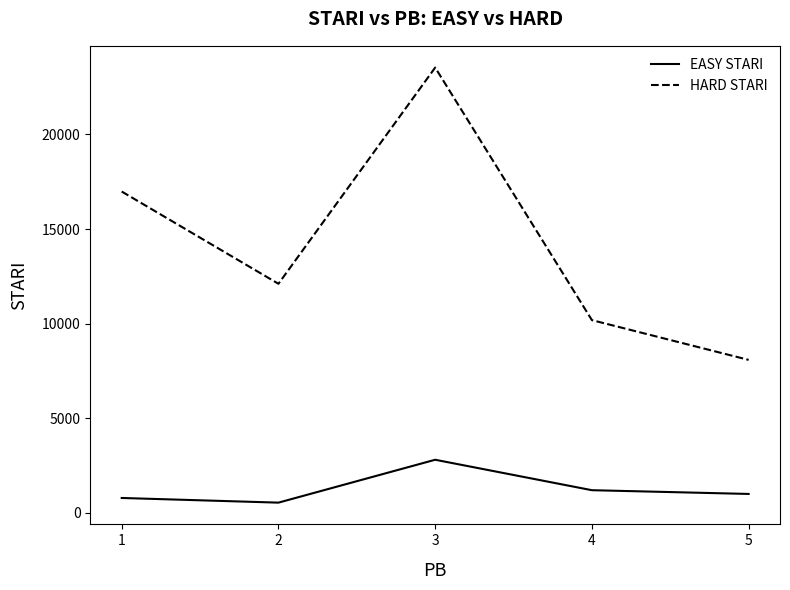

How many lines are shown in the chart?

2